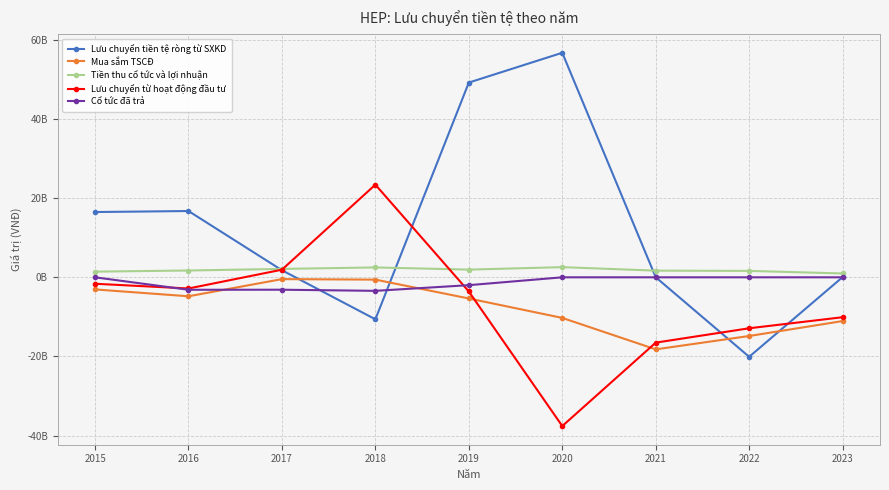

Is the value of Lưu chuyển tiền tệ ròng từ SXKD at 2016 greater than the value of Mua sắm TSCĐ at 2015?

Yes